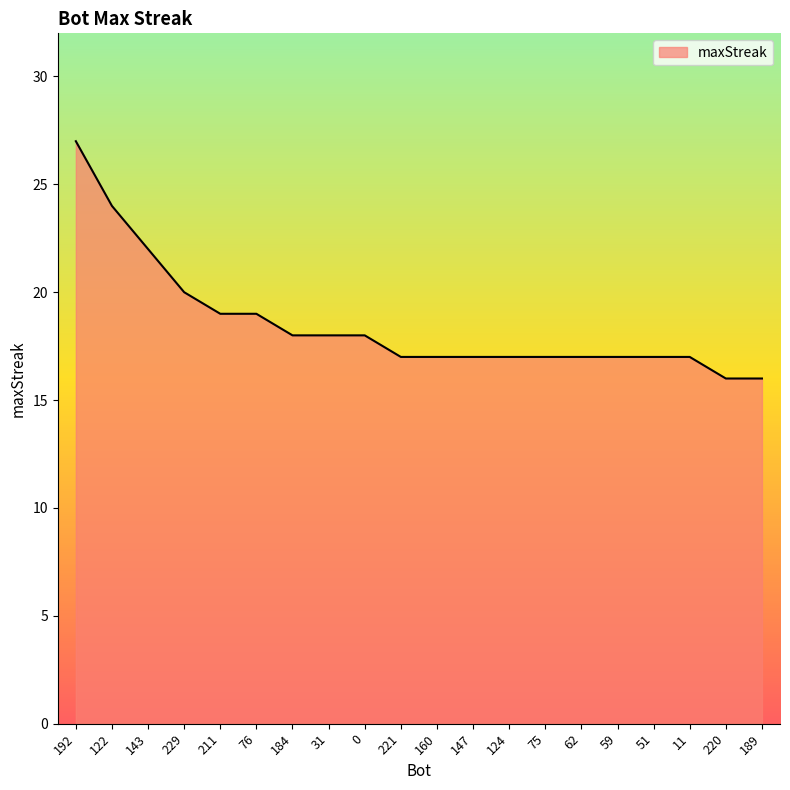

Reading left to right, transcribe all the data shown in this chart.

192=27	122=24	143=22	229=20	211=19	76=19	184=18	31=18	0=18	221=17	160=17	147=17	124=17	75=17	62=17	59=17	51=17	11=17	220=16	189=16